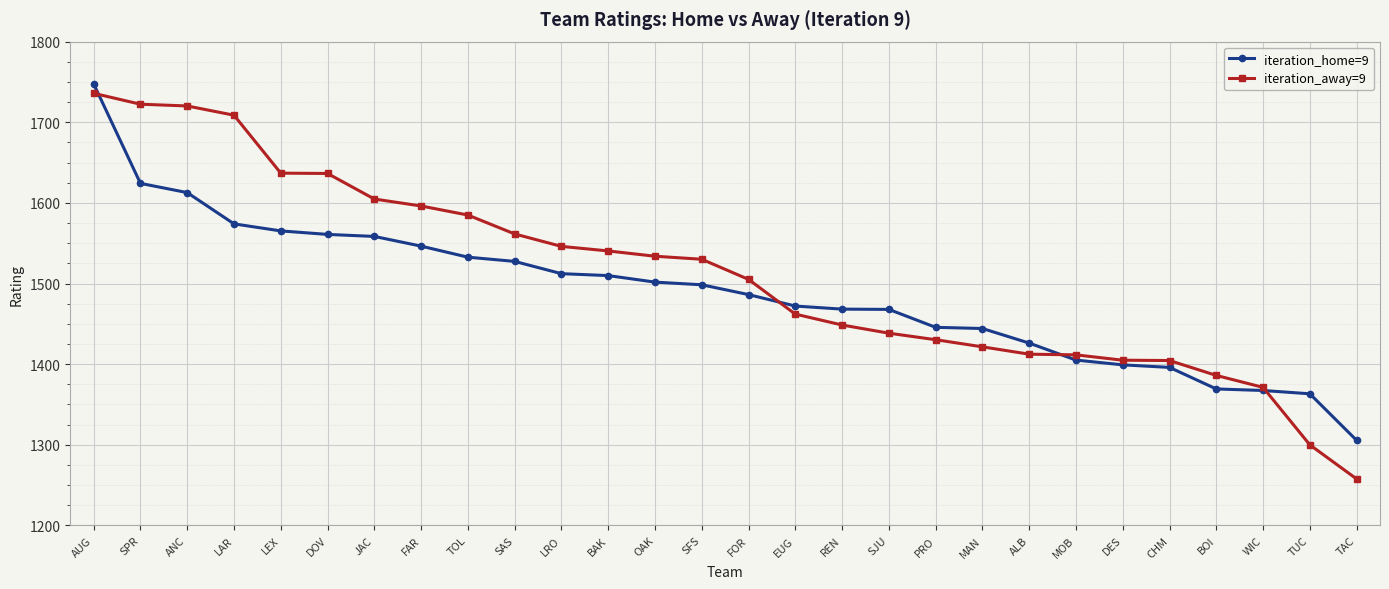

At how many categories does at least one series exceed 1345?

27